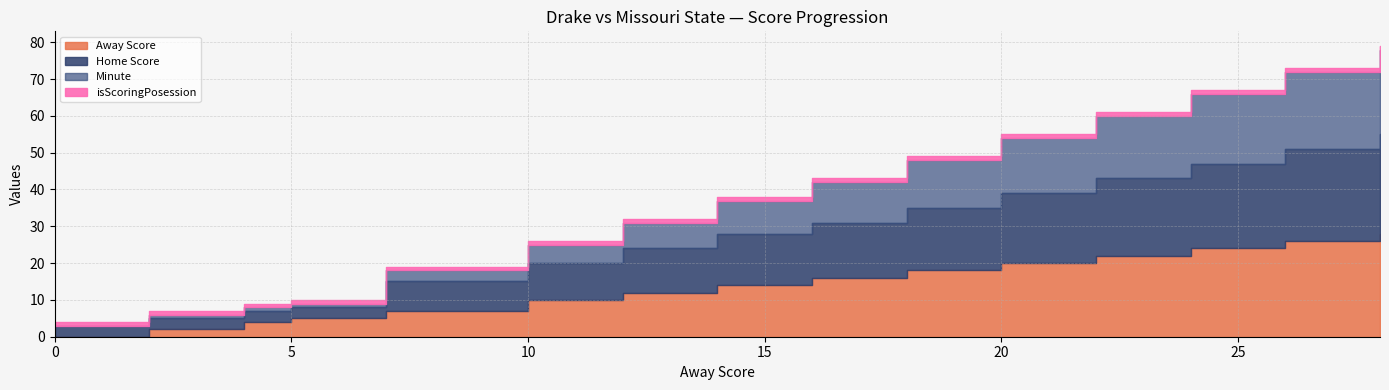

At which label is Home Score closest to 15?

16